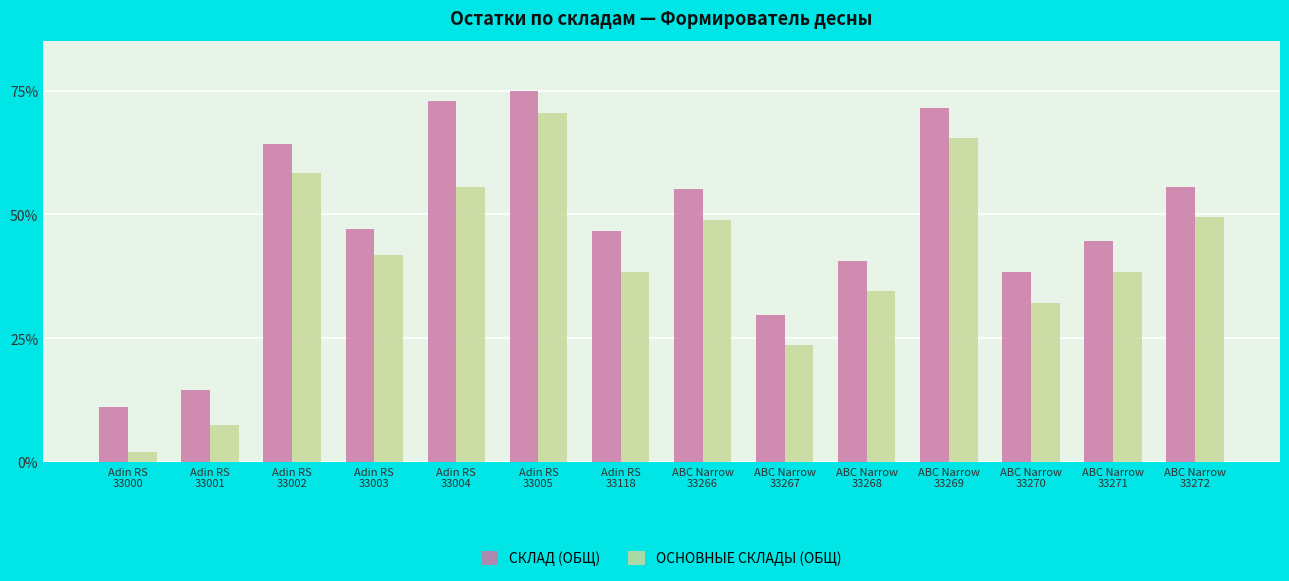

At which category is the sum across all series the highest?

Adin RS
33005